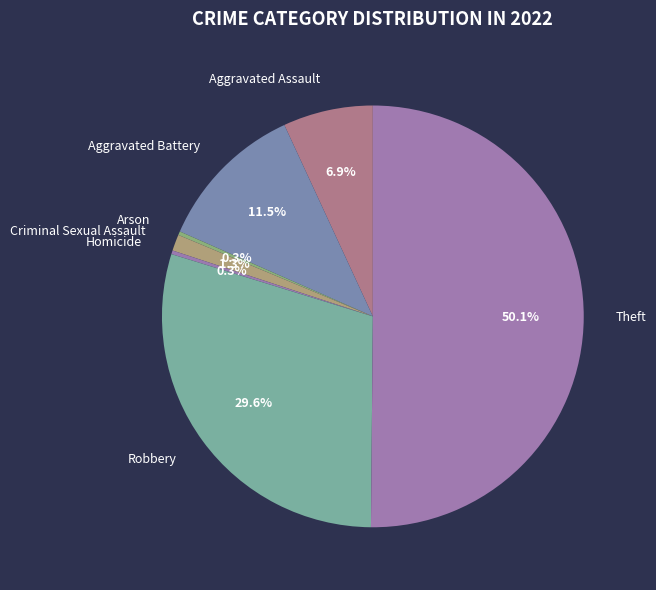

Does Aggravated Battery account for over 50% of the chart?

No